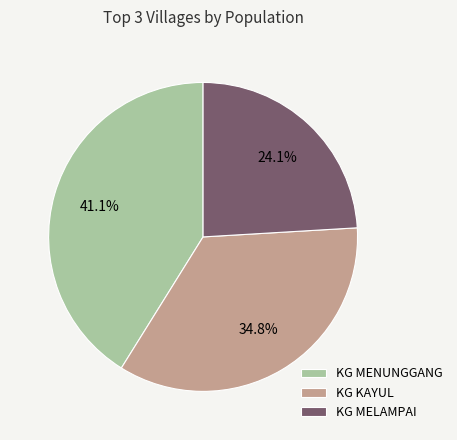

Rank the categories by value from highest to lowest.

KG MENUNGGANG, KG KAYUL, KG MELAMPAI